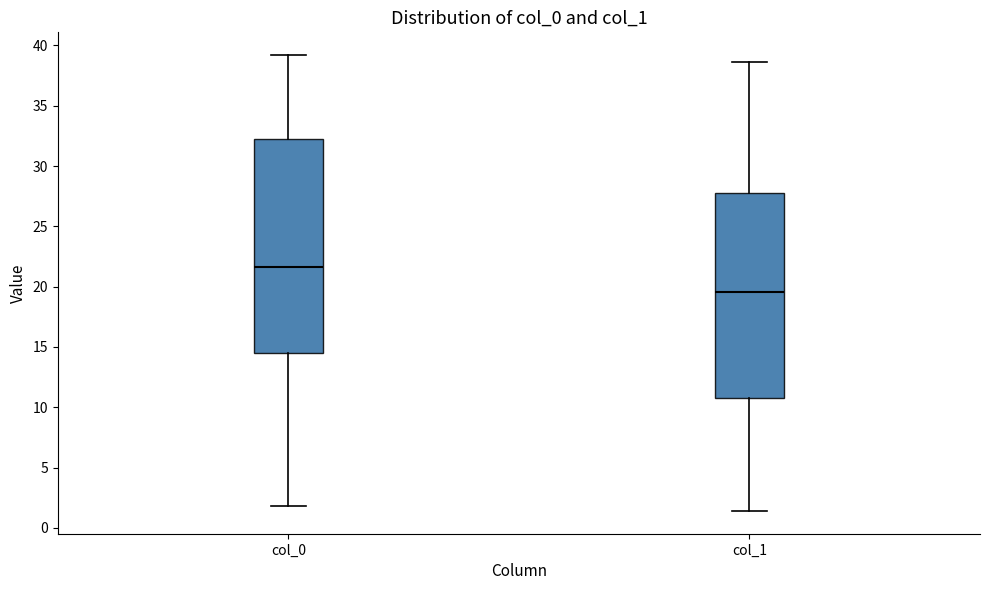

Reading left to right, read every box against the y-axis: the position of its median line, the range the box covers, and the ends of its whiskers. The values are not printed on the chart, so give them approximately, as read against the axis.

col_0: median 21.5, box 14.5 to 32.5, whiskers 2.0 to 39.0
col_1: median 19.5, box 11.0 to 28.0, whiskers 1.5 to 38.5